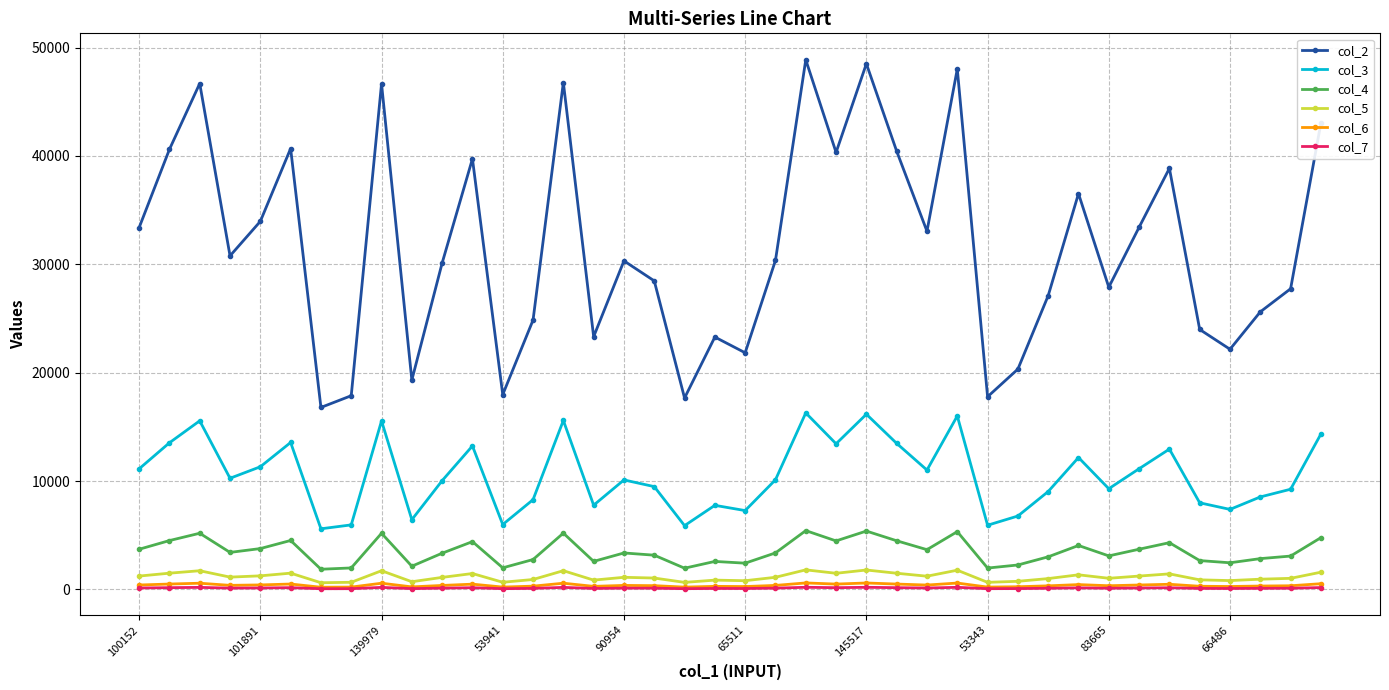

True or false: col_2 and col_5 intersect in this chart.

False